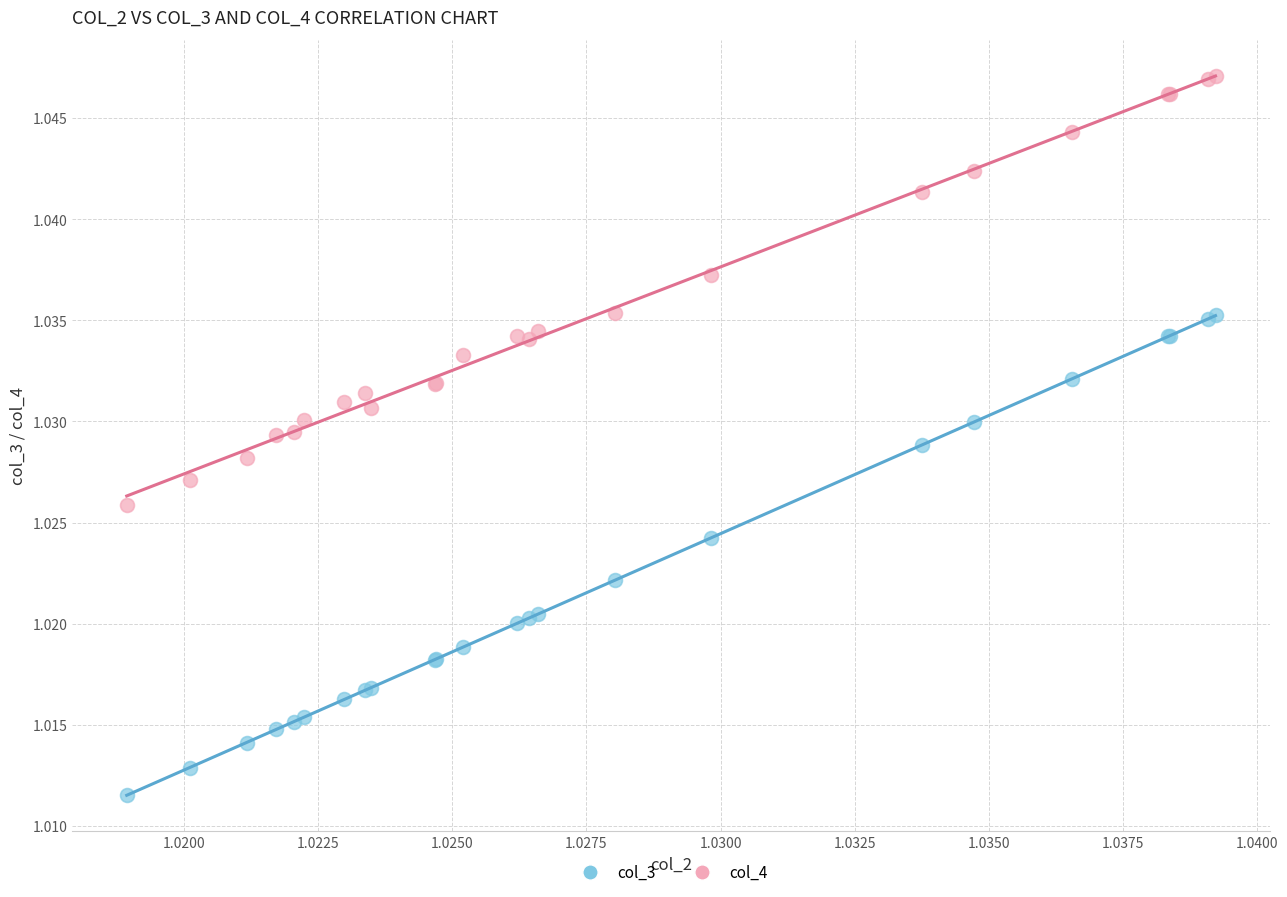

Which series has the widest spread of Y values?

col_3